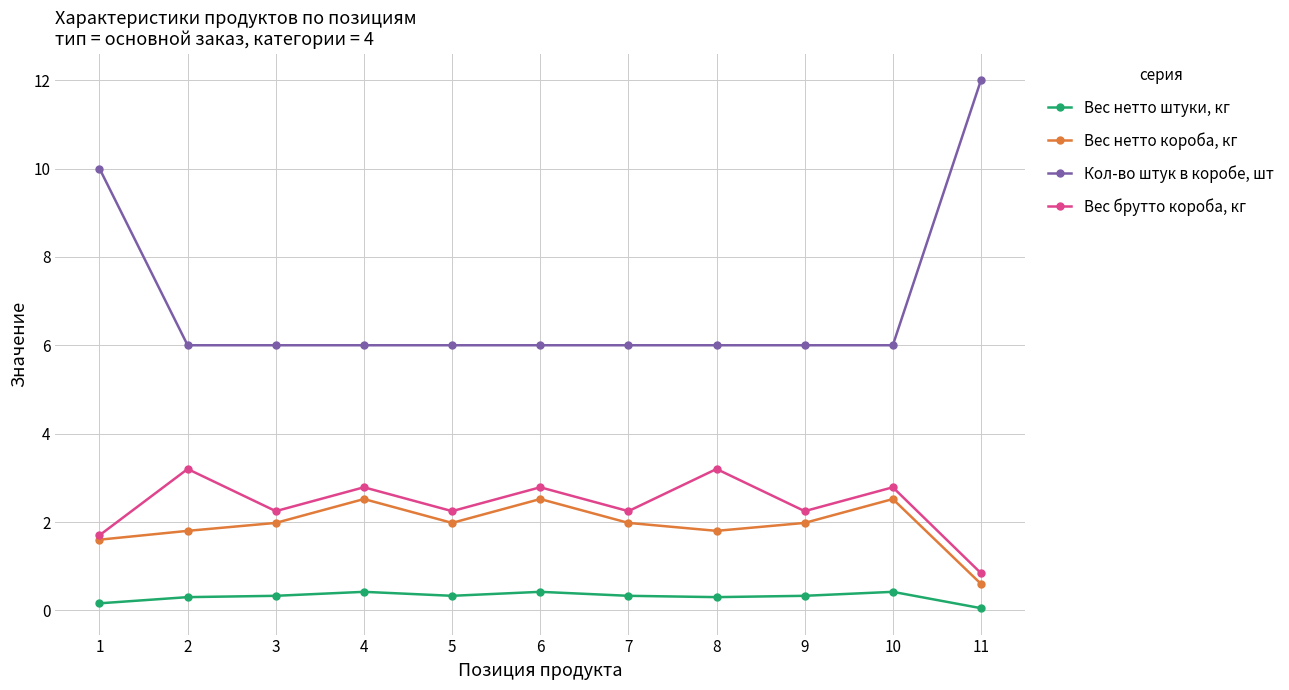

What is the spread (max minus min) of values at 5?

5.7